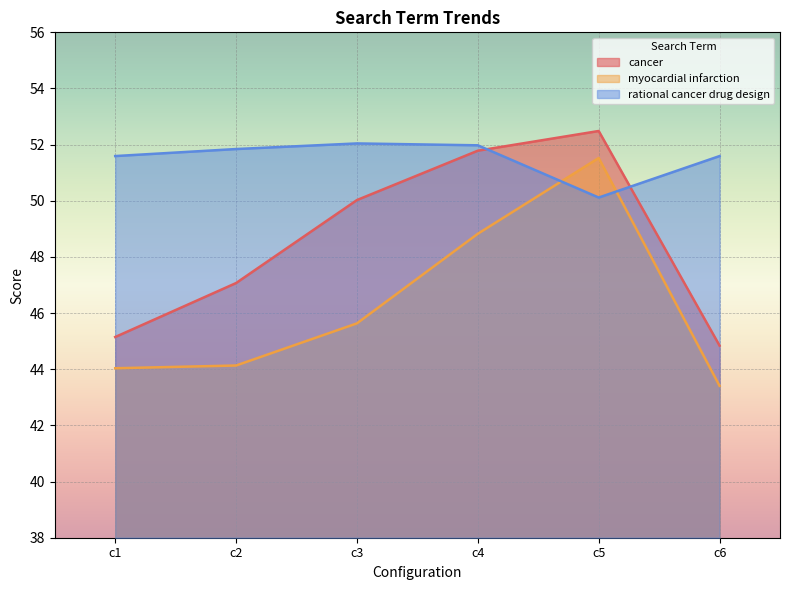

What is the difference between the rational cancer drug design values at c1 and c4?

0.4